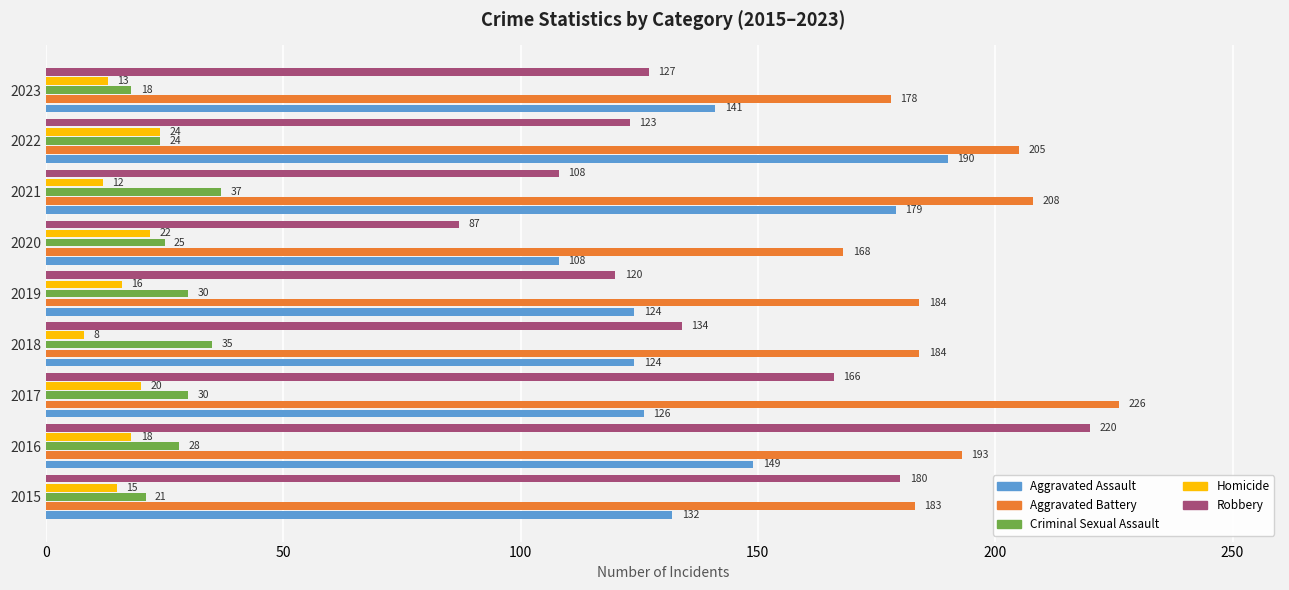

True or false: Robbery has a value of 125 at 2016.

False